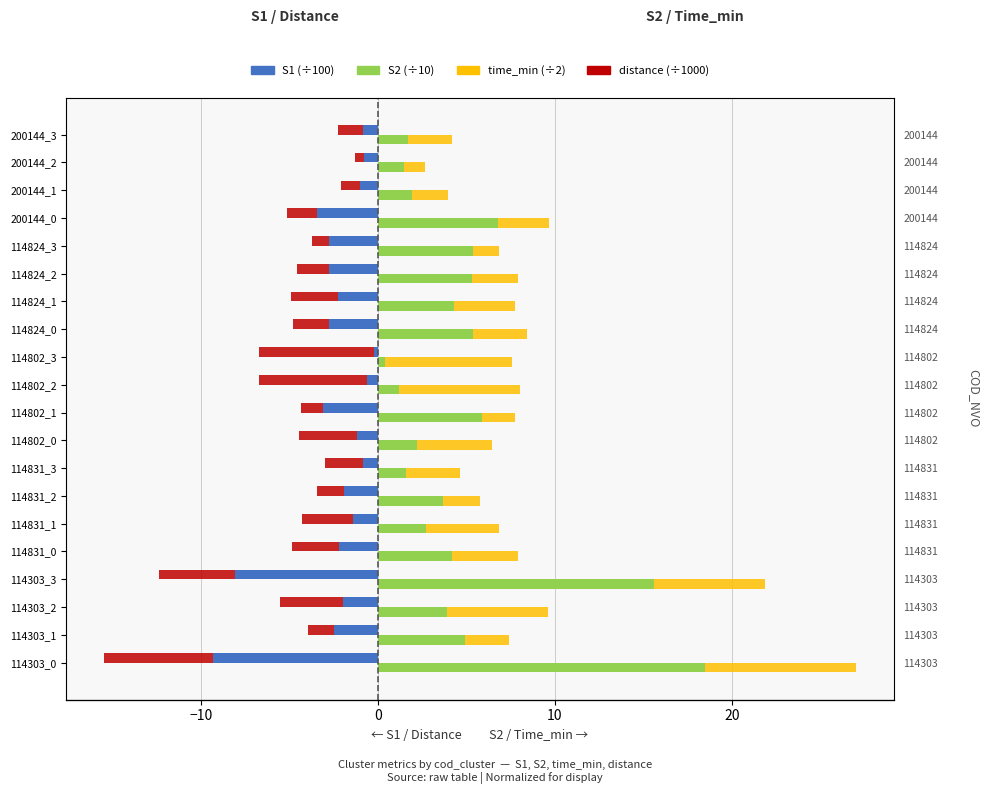

How many categories are shown in the chart?

20